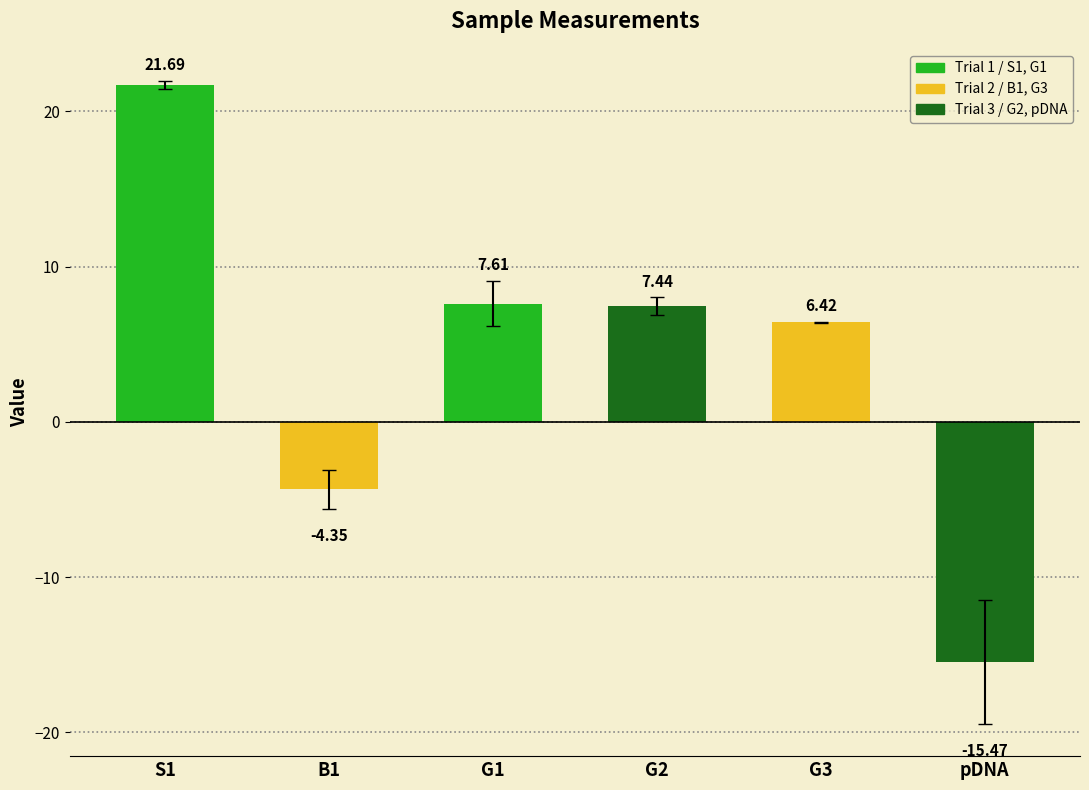

What position from the right is G3?

2